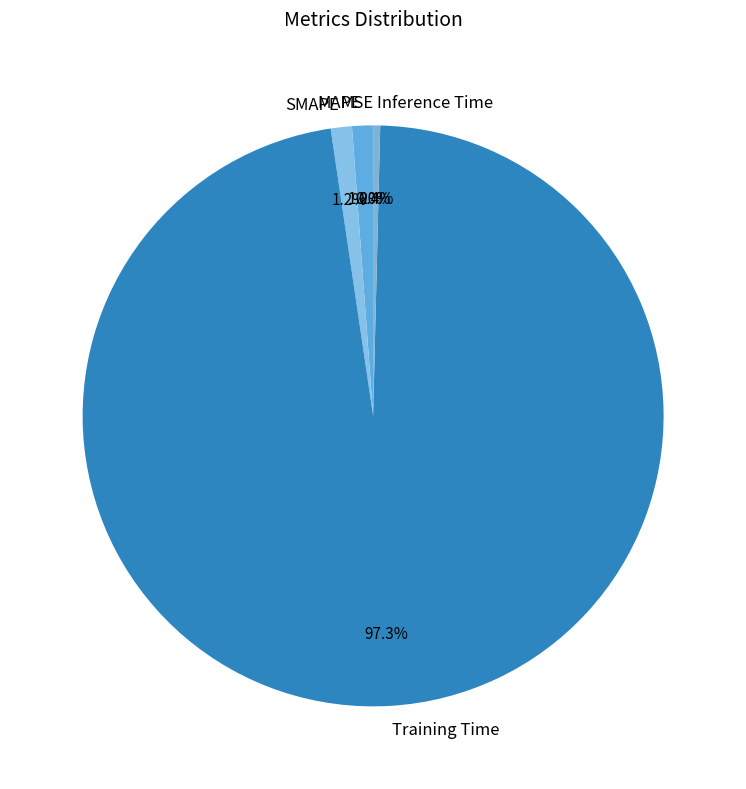

To the nearest percent, what is the difference between the largest and smallest slice percentages?

97%